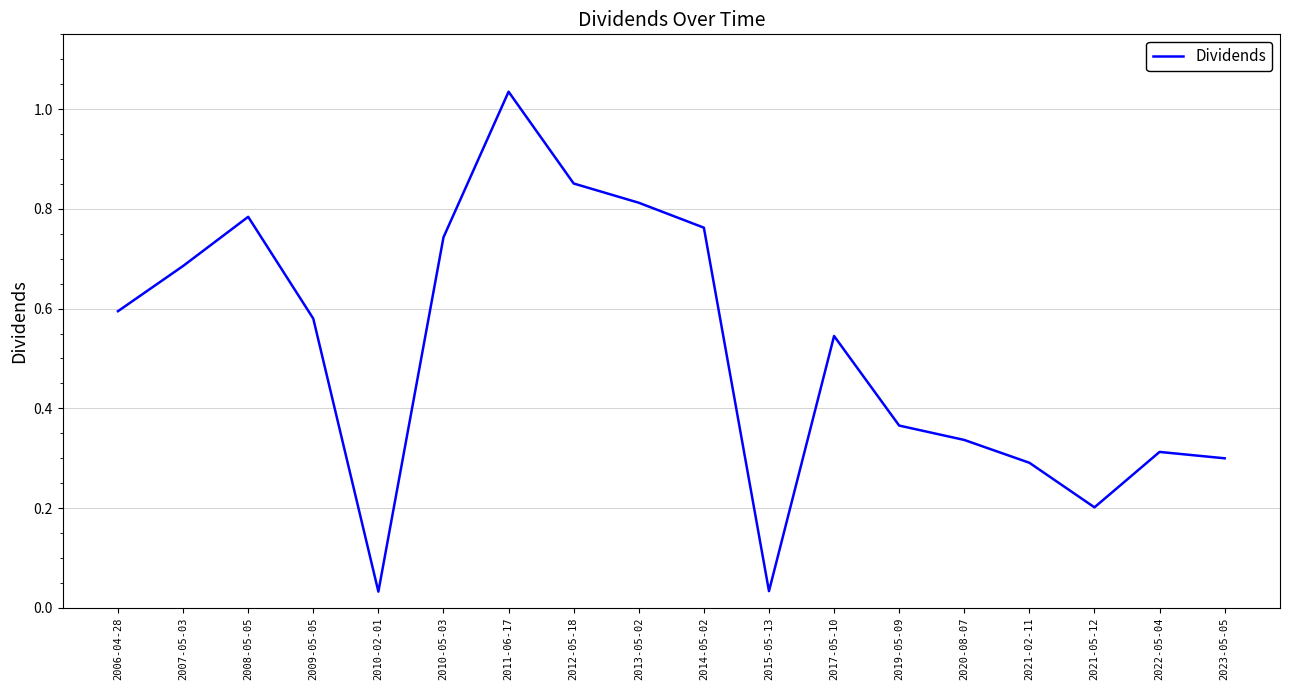

Which category has the highest value across all series?

2011-06-17